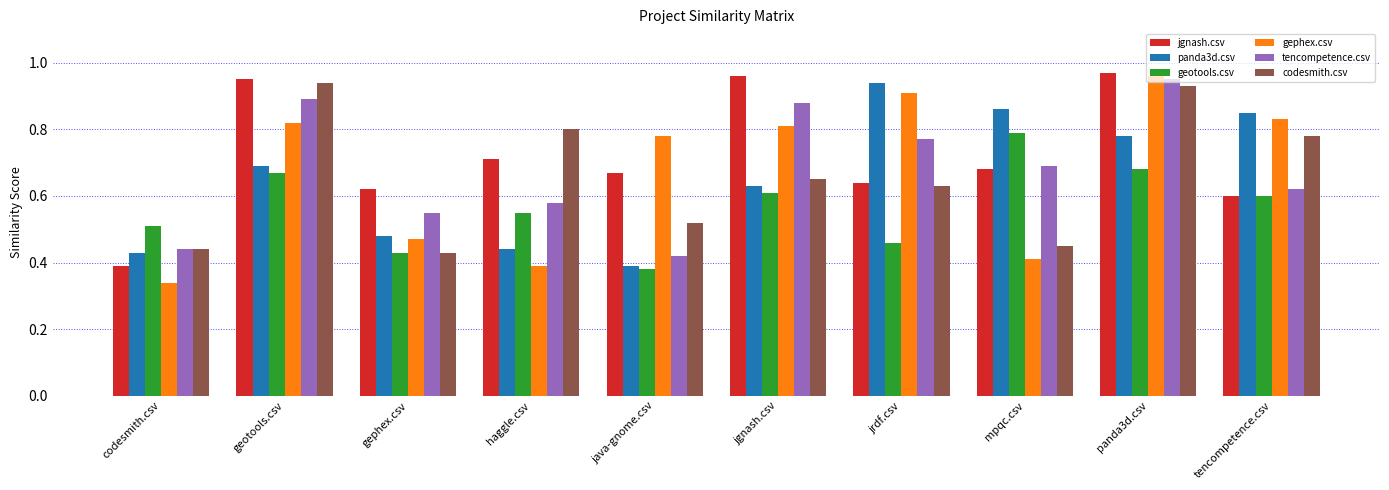

At how many categories does at least one series exceed 0?

10